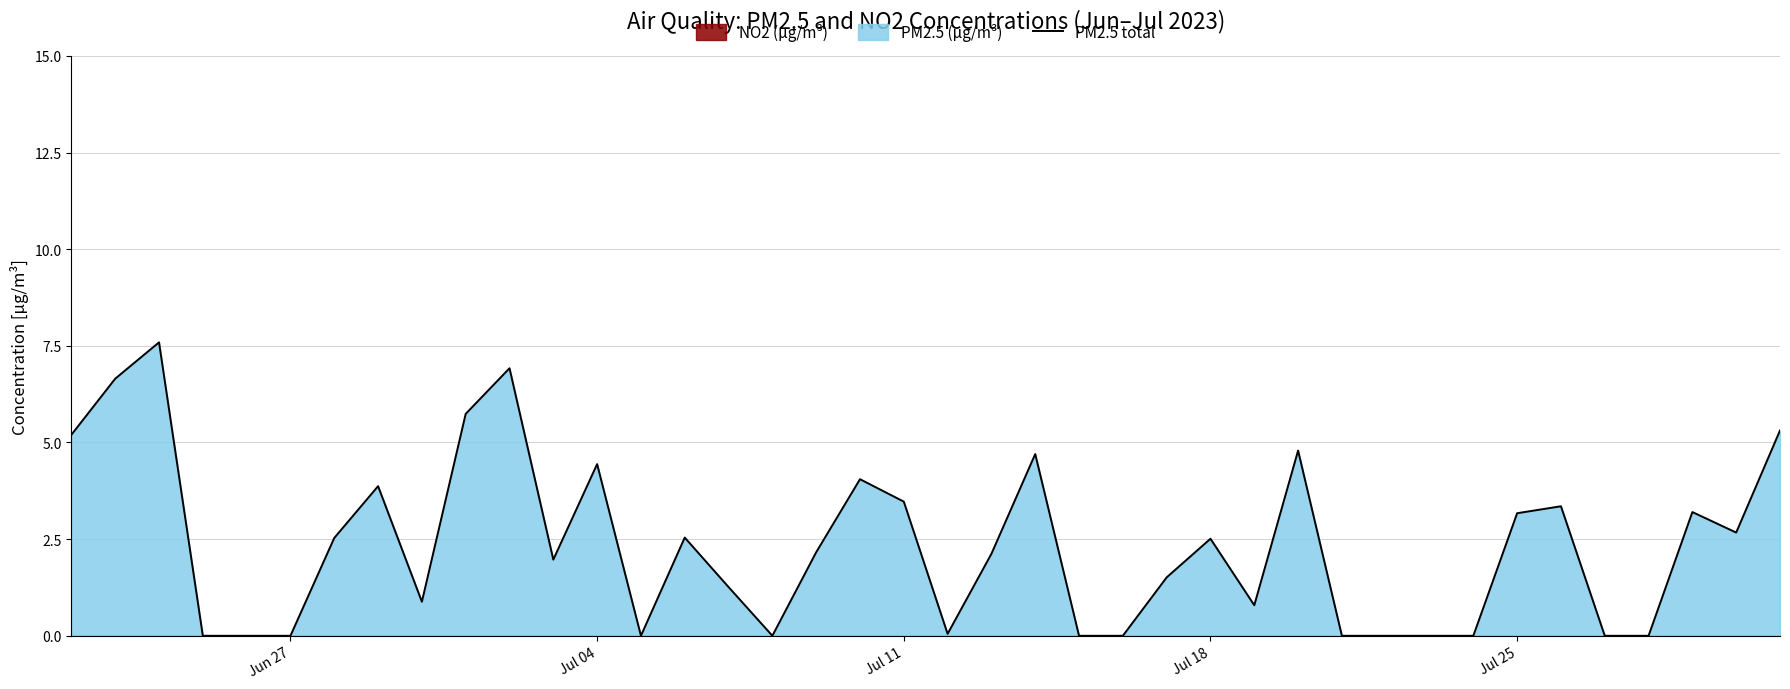

How many values are below 2?

19